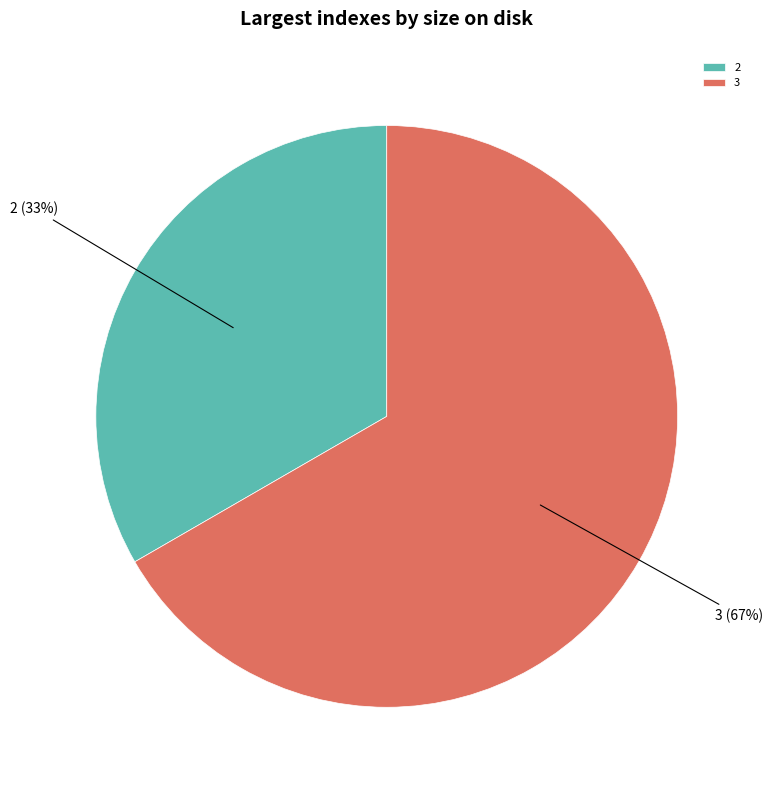

What is the ratio of the value at 3 to the value at 2?

2.0